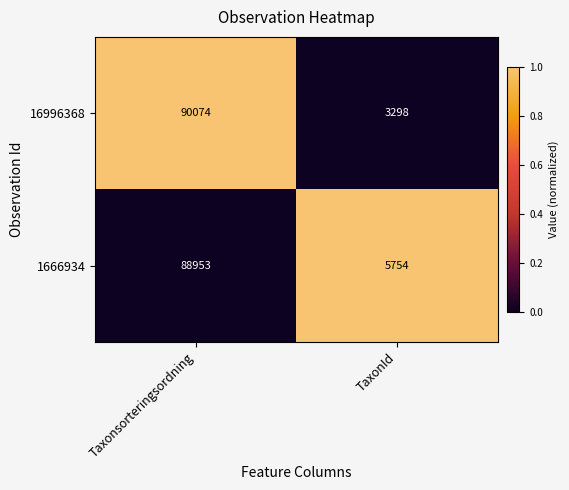

Which series has the largest total across all categories?

1666934